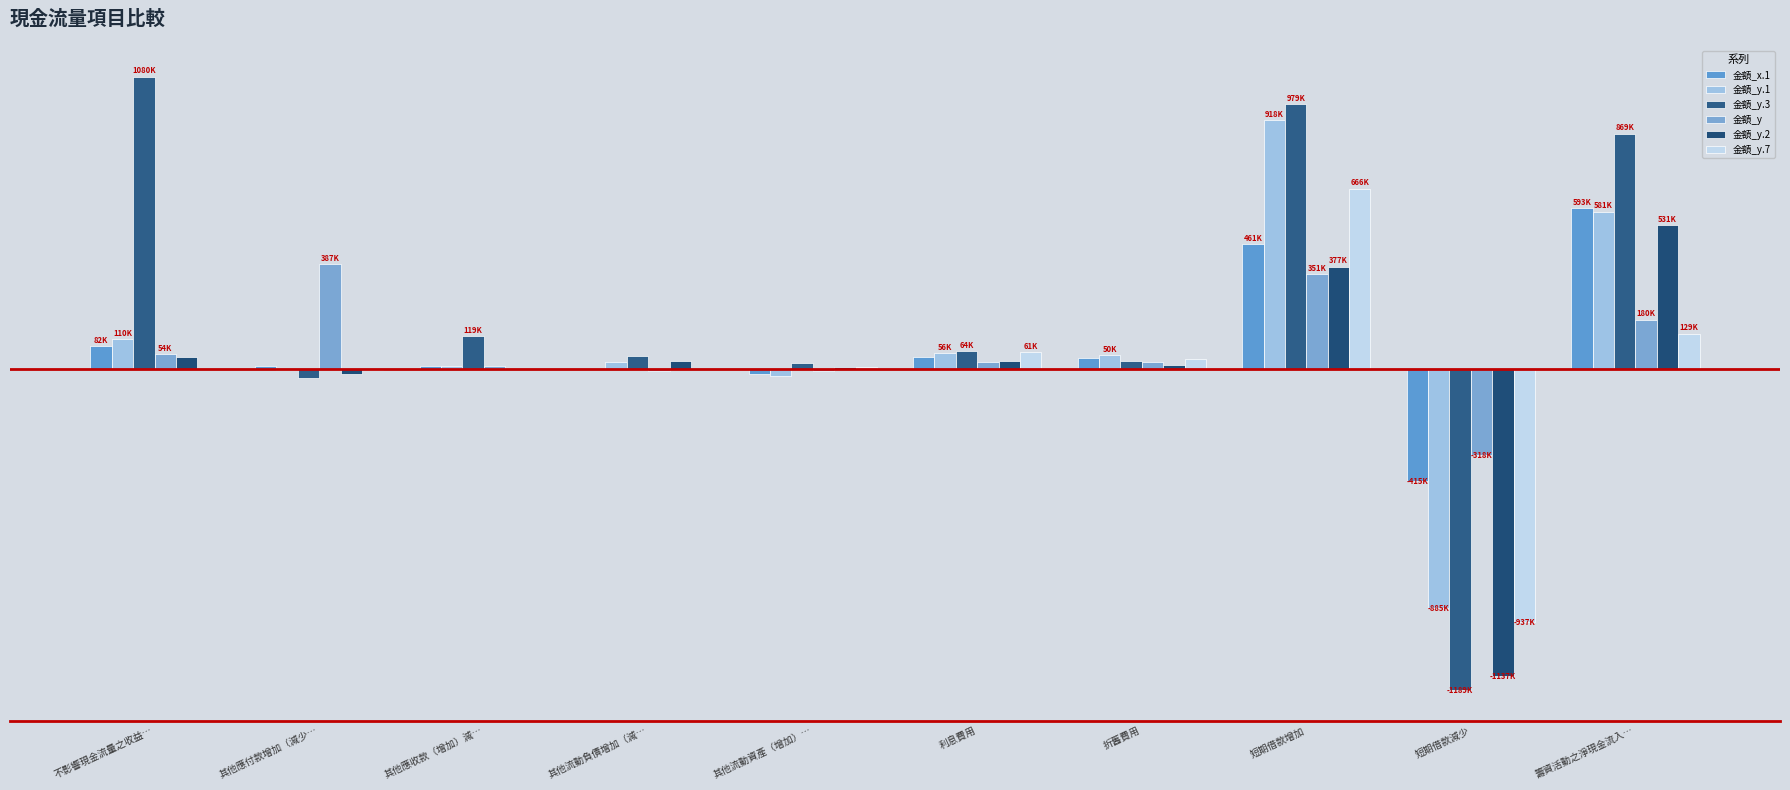

What is the total value across all series at 籌資活動之淨現金流入…?

2886001